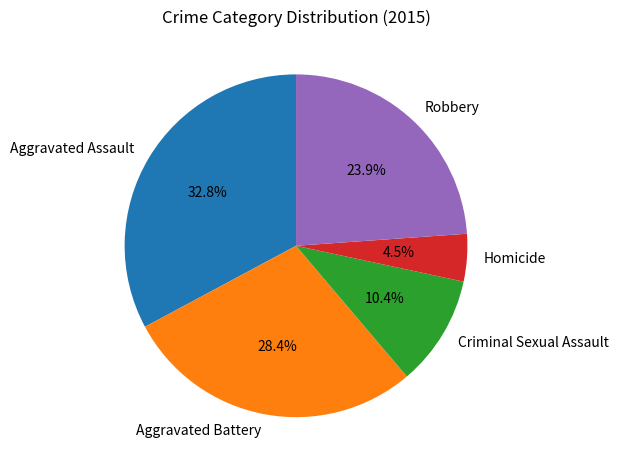

To the nearest percent, what is the difference between the Homicide and Aggravated Assault slice percentages?

28%